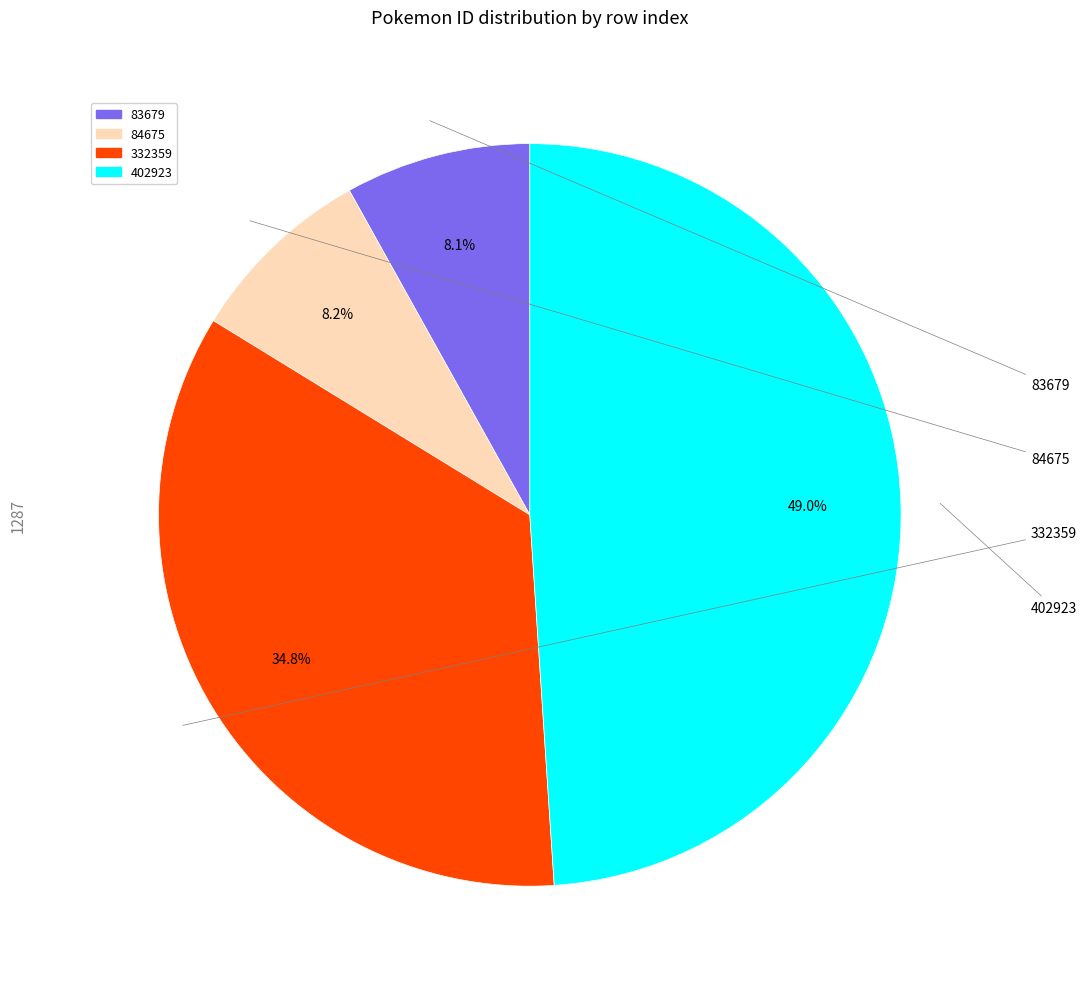

Which slice is the largest?

402923